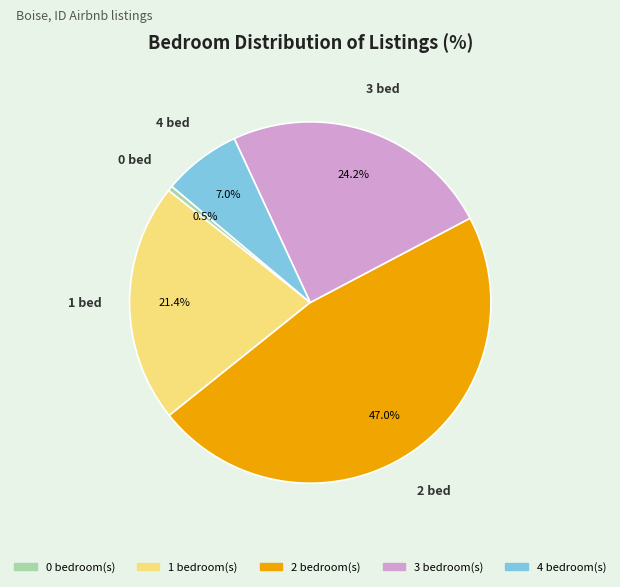

Between 0 and 4, which is larger?

4